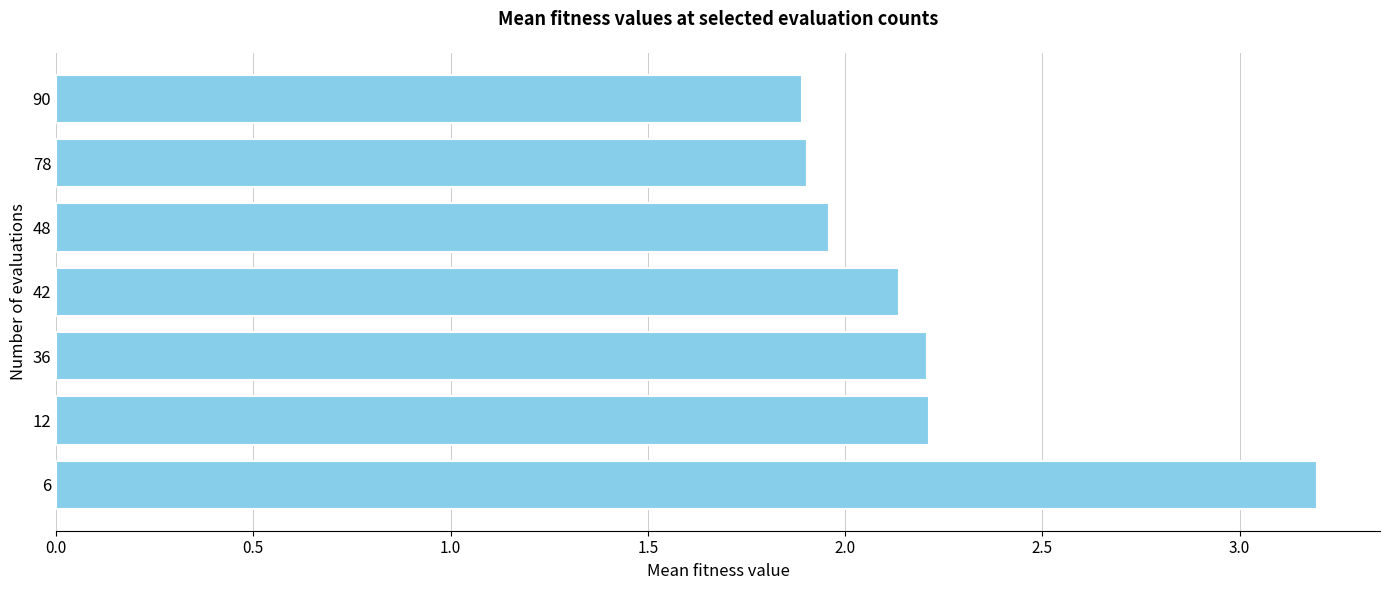

What value does the data have at 12?

2.2